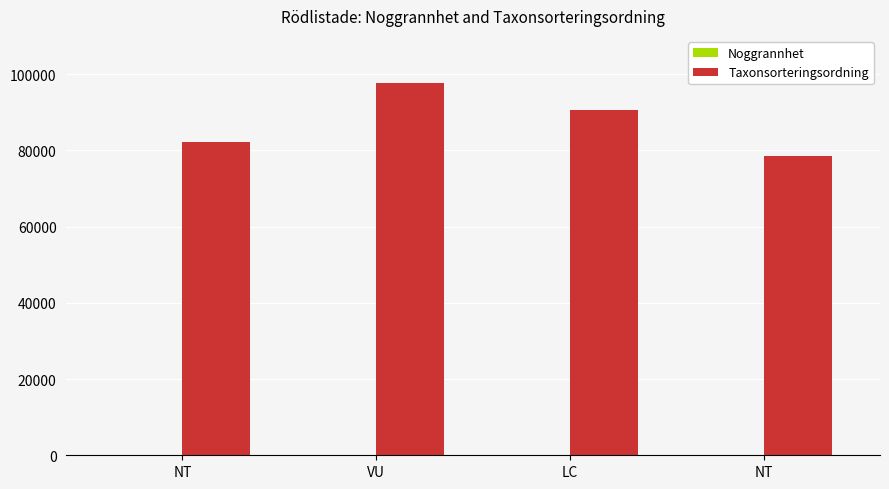

The Taxonsorteringsordning series shows 123245 at LC. True or false?

False